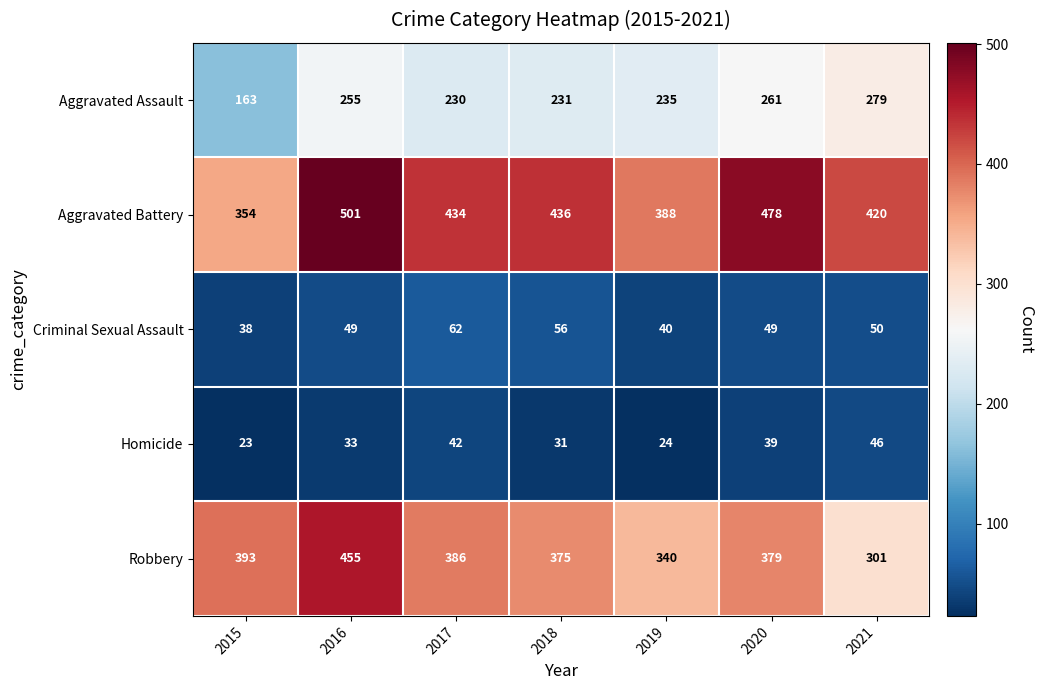

At which category does the chart reach its minimum across all series?

2015